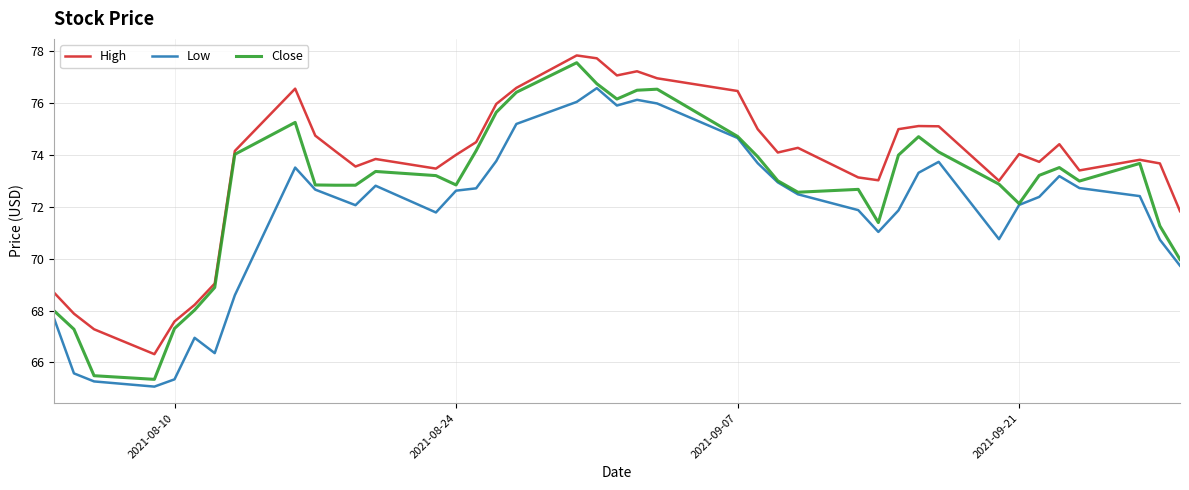

How many lines are shown in the chart?

3